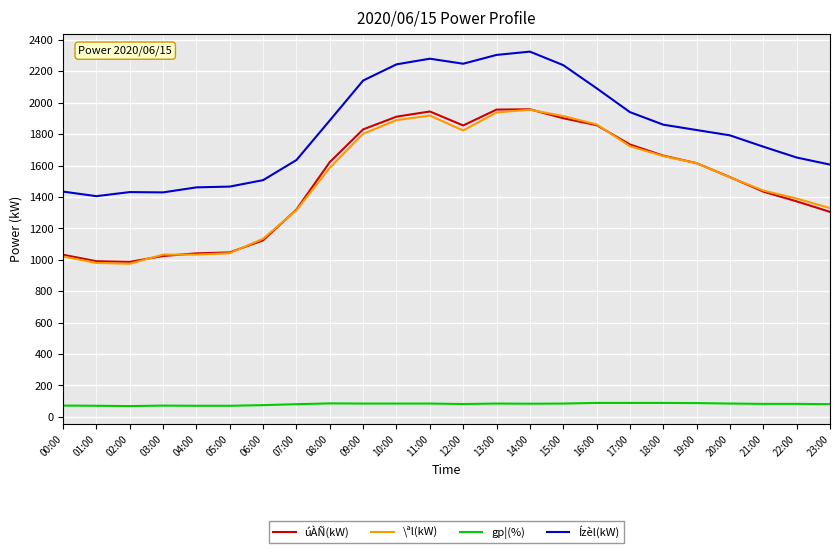

Which series changed the most between 04:00 and 14:00?

\ªl(kW)